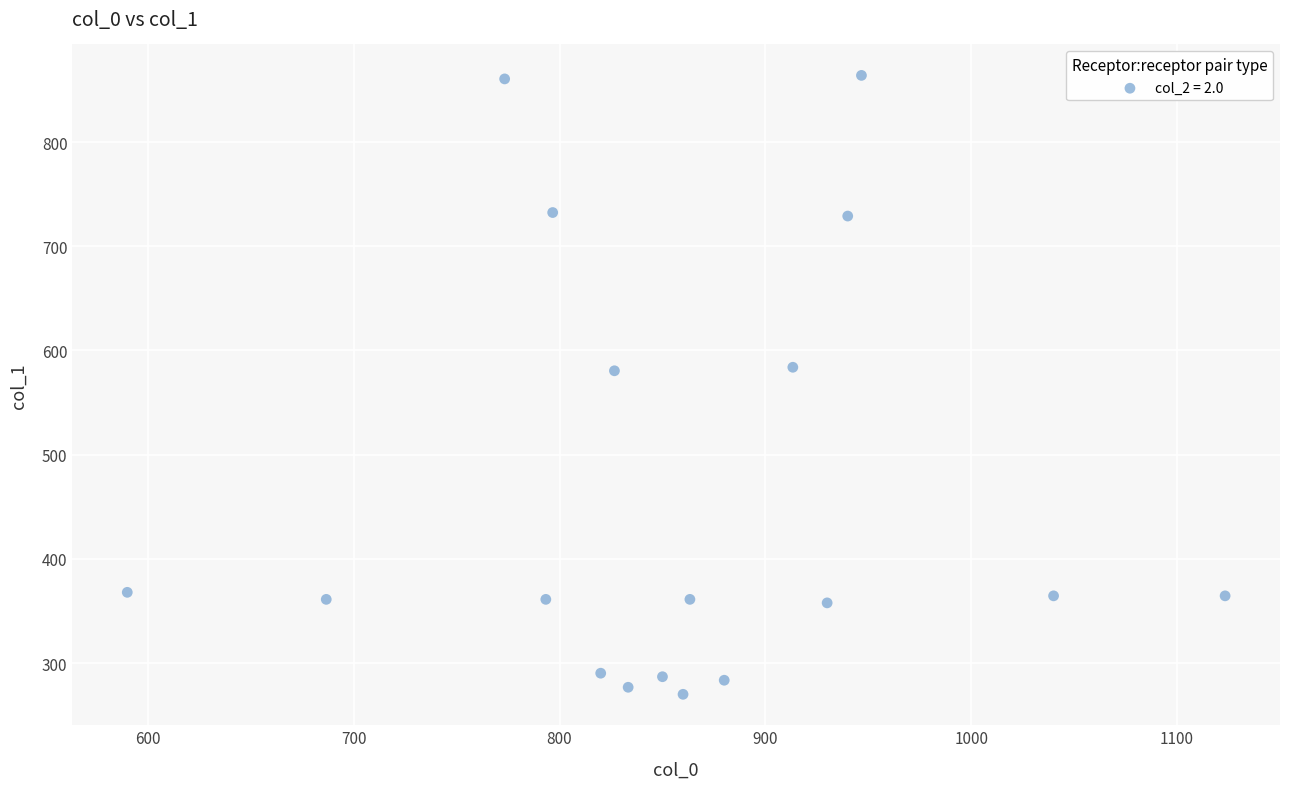

What is the range of X values (max minus min)?

533.3